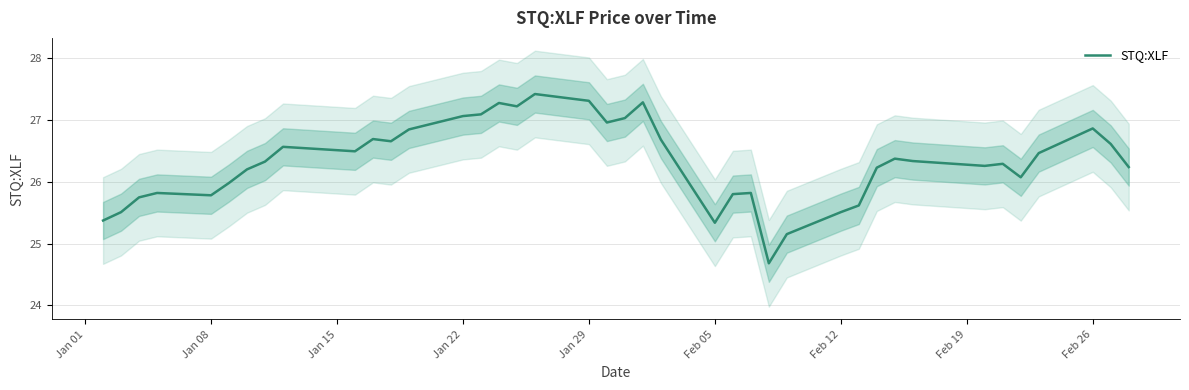

What is the lowest value of the STQ:XLF series?

24.7